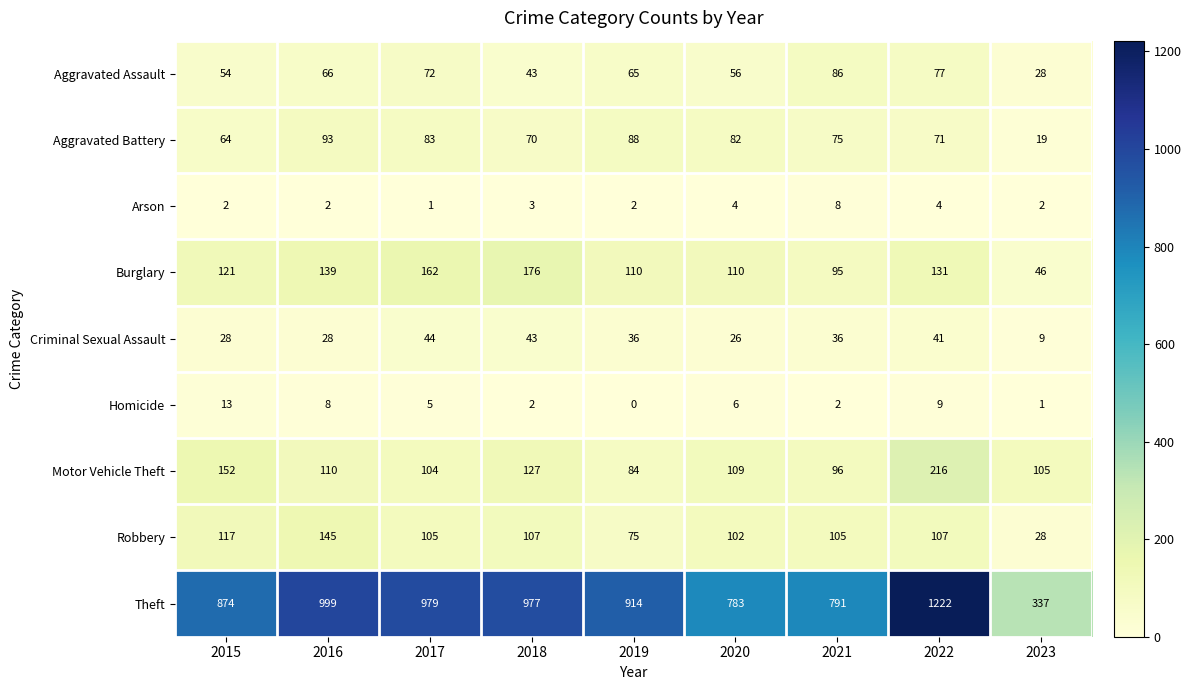

At 2019, list the series in order from smallest to largest.

Homicide, Arson, Criminal Sexual Assault, Aggravated Assault, Robbery, Motor Vehicle Theft, Aggravated Battery, Burglary, Theft